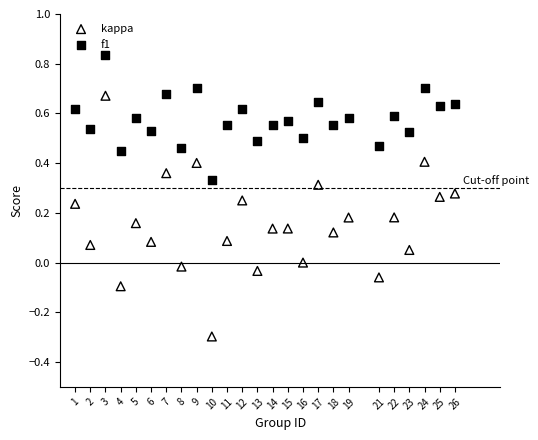

Which series has the widest spread of Y values?

kappa